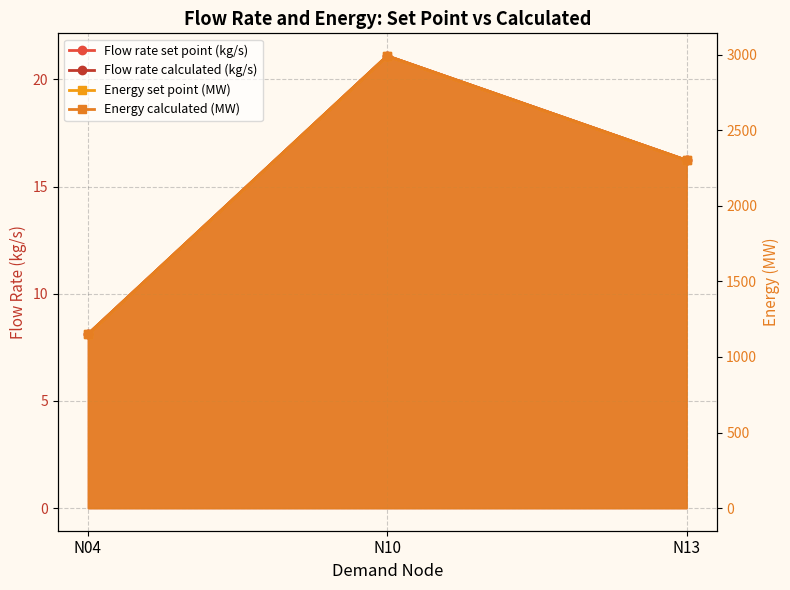

What is the value of the Energy set point (MW) point at the 2nd from the left?

2991.4